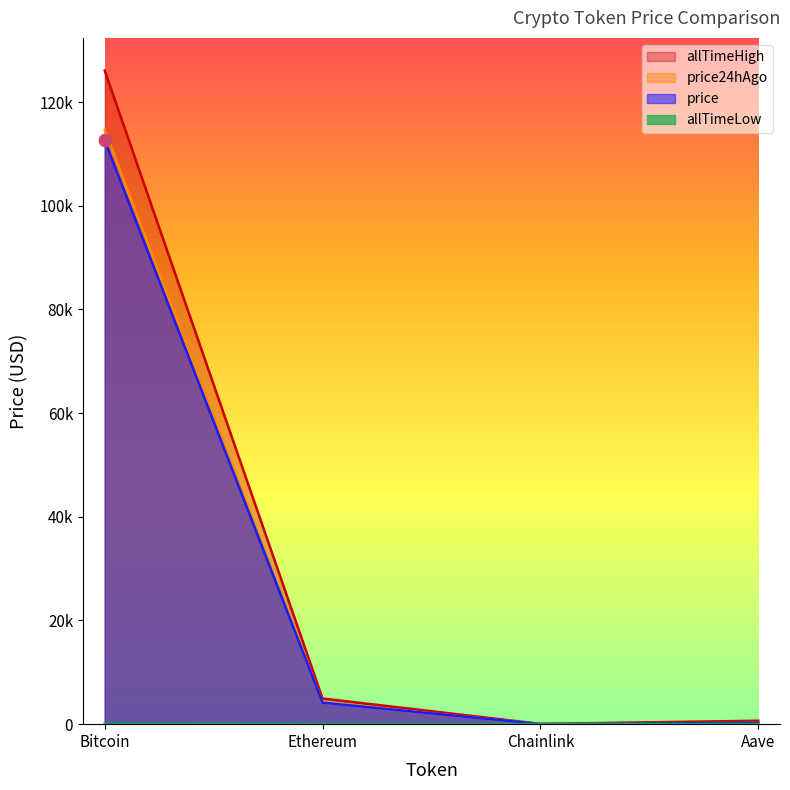

Is the value of allTimeHigh at Chainlink greater than the value of price24hAgo at Aave?

No